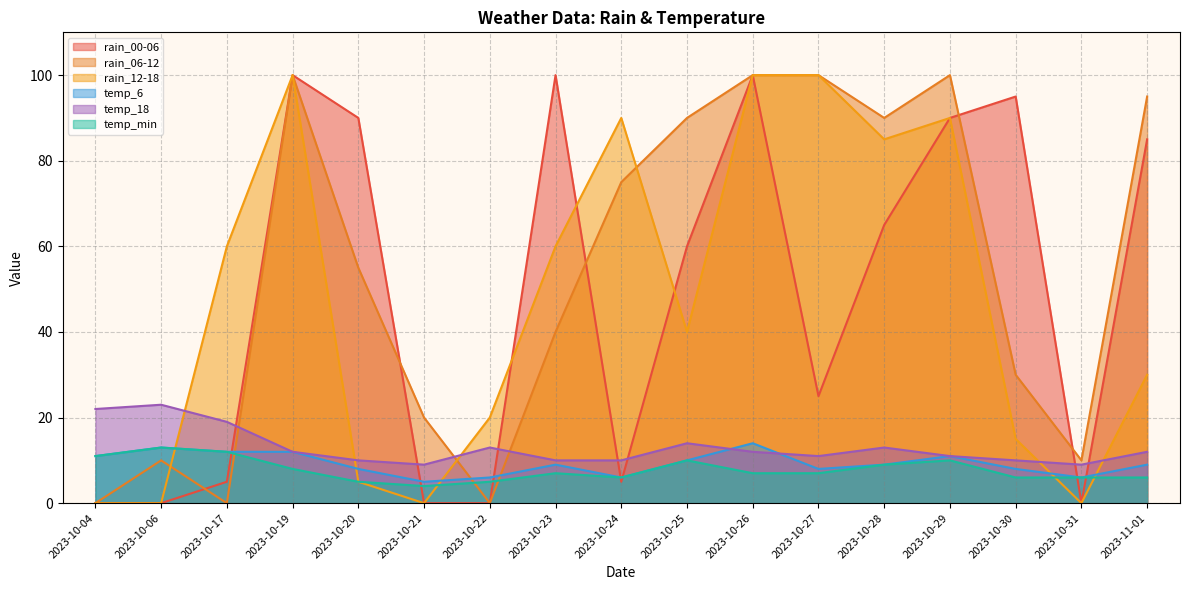

Between 2023-10-19 and 2023-10-21, which series saw the biggest shift?

rain_00-06